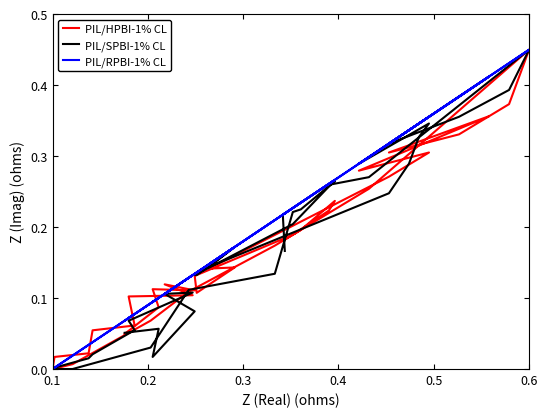

Is the value of PIL/SPBI-1% CL at 9 greater than the value of PIL/HPBI-1% CL at 9?

Yes